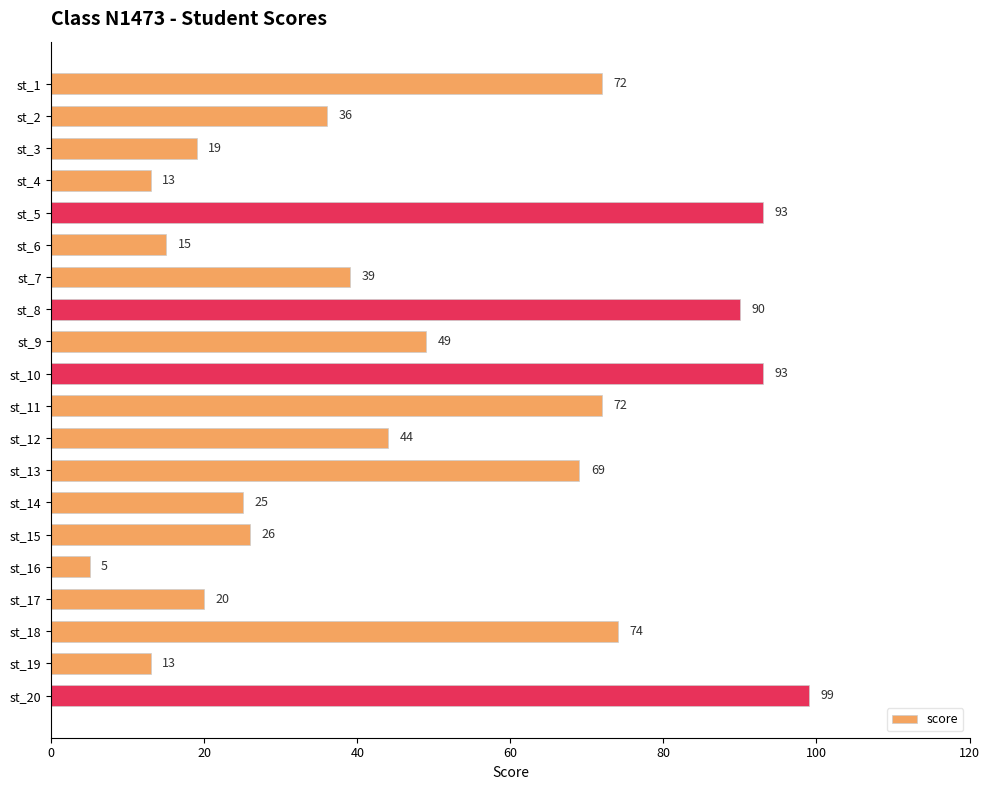

Approximately how many times larger is the value at st_11 compared to st_13?

1.0